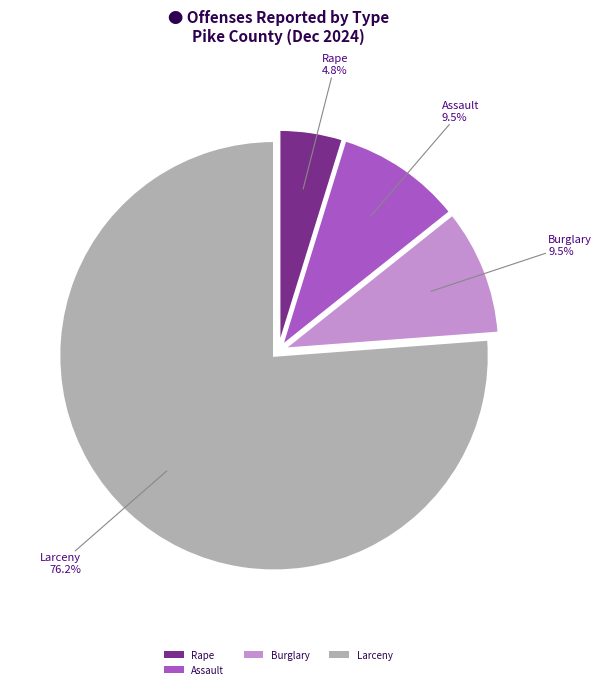

How much of the chart is everything except Burglary?

90.5%